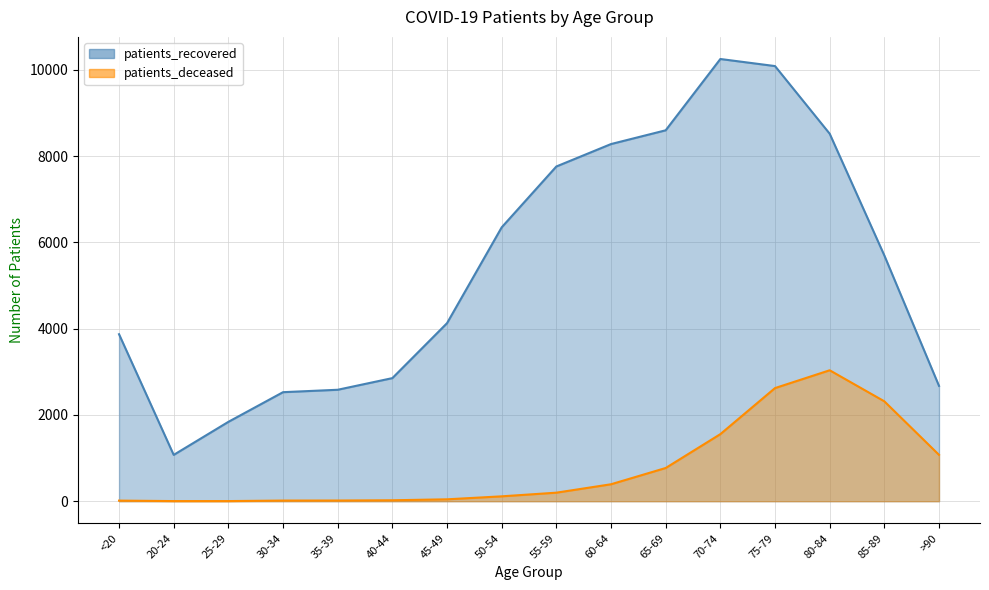

True or false: patients_recovered and patients_deceased cross at least once.

False